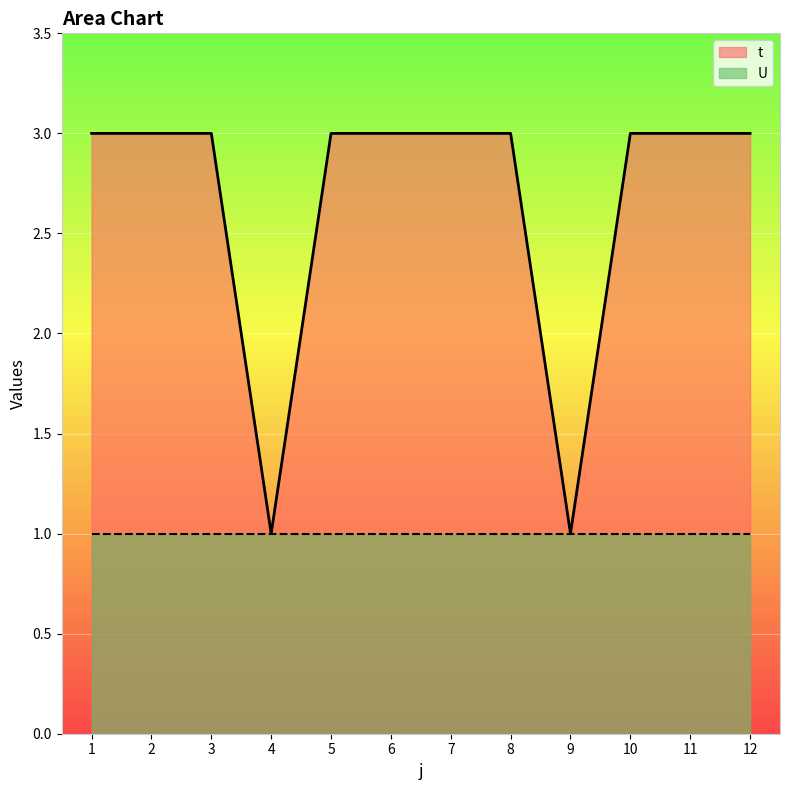

Count the number of data series in this chart.

2